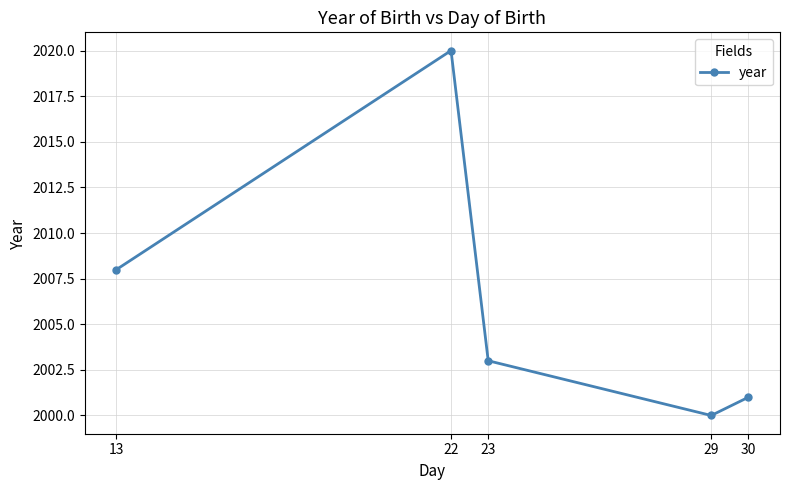

Count the number of categories in the chart.

5